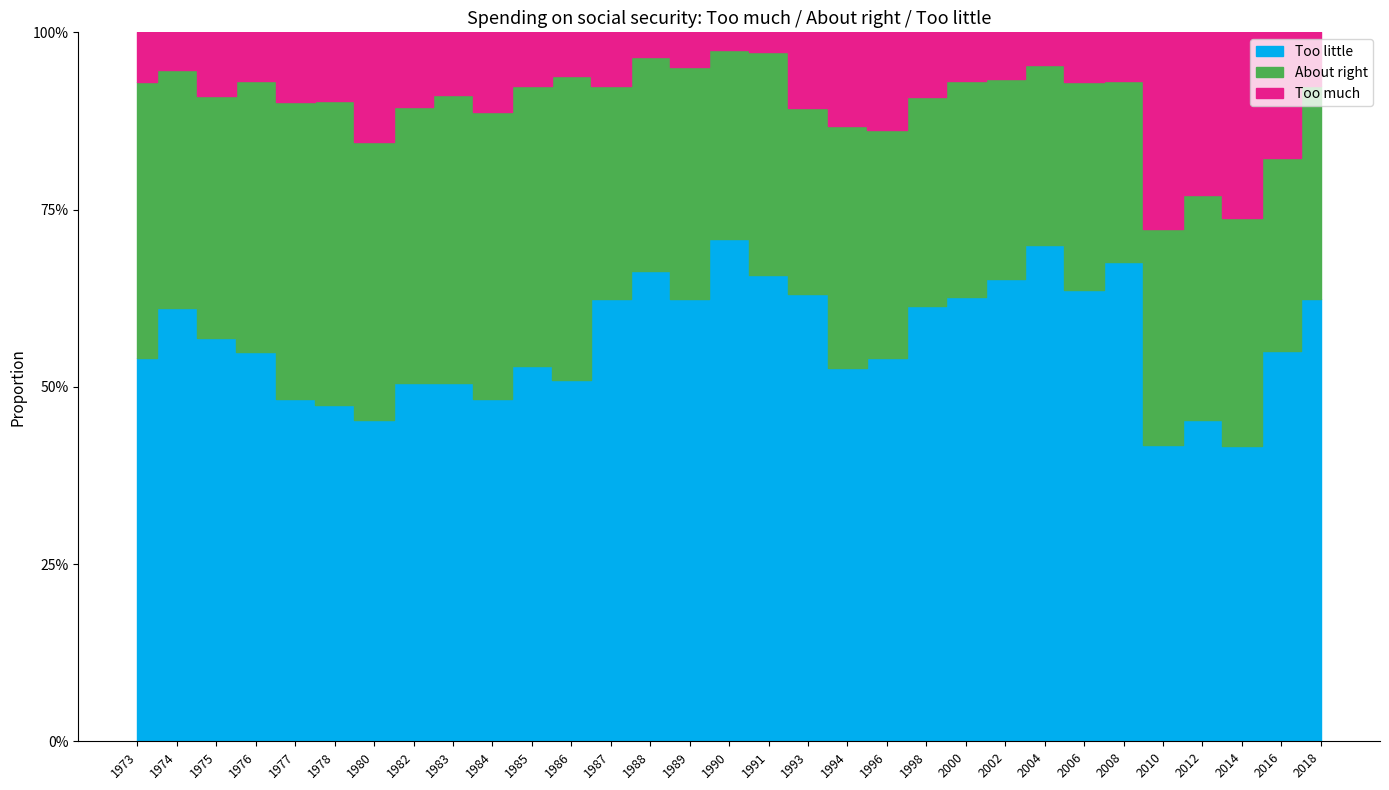

Reading right to left, list all the values displayed in this chart.

Too much: 0.1	0.2	0.3	0.2	0.3	0.1	0.1	0.0	0.1	0.1	0.1	0.1	0.1	0.1	0.0	0.0	0.0	0.0	0.1	0.1	0.1	0.1	0.1	0.1	0.2	0.1	0.1	0.1	0.1	0.1	0.1
About right: 0.3	0.3	0.3	0.3	0.3	0.3	0.3	0.3	0.3	0.3	0.3	0.3	0.3	0.3	0.3	0.3	0.3	0.3	0.3	0.4	0.4	0.4	0.4	0.4	0.4	0.4	0.4	0.4	0.3	0.3	0.4
Too little: 0.6	0.6	0.4	0.5	0.4	0.7	0.6	0.7	0.7	0.6	0.6	0.5	0.5	0.6	0.7	0.7	0.6	0.7	0.6	0.5	0.5	0.5	0.5	0.5	0.5	0.5	0.5	0.5	0.6	0.6	0.5